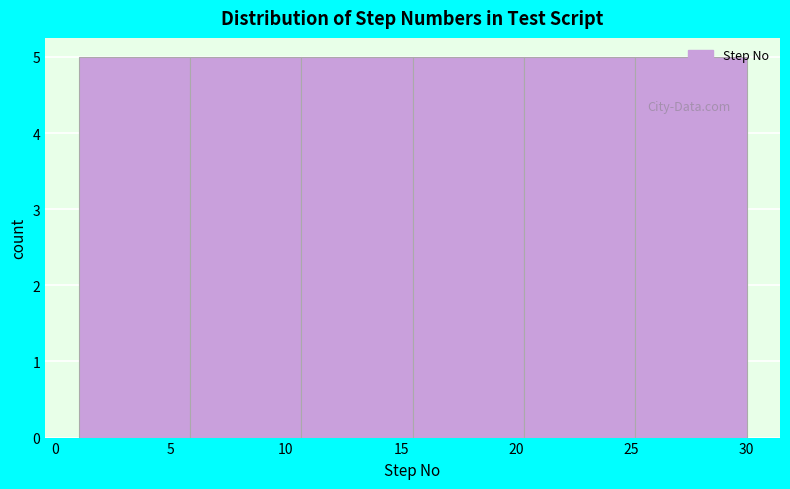

Reading left to right, transcribe this chart: for each bar, give the range it covers on the x-axis and its height. Neither the bar edges nor the heights are printed on the chart, so give them approximately, as read against the axes.

1.0 to 6.0: 5
6.0 to 10.5: 5
10.5 to 15.5: 5
15.5 to 20.5: 5
20.5 to 25.0: 5
25.0 to 30.0: 5